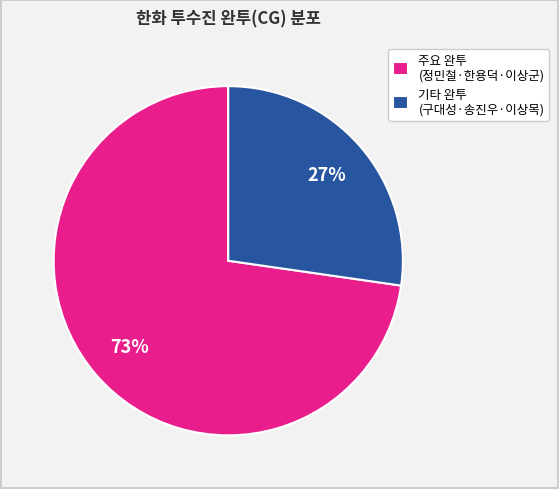

Which slice is the smallest?

기타 완투 (구대성·송진우·이상목)